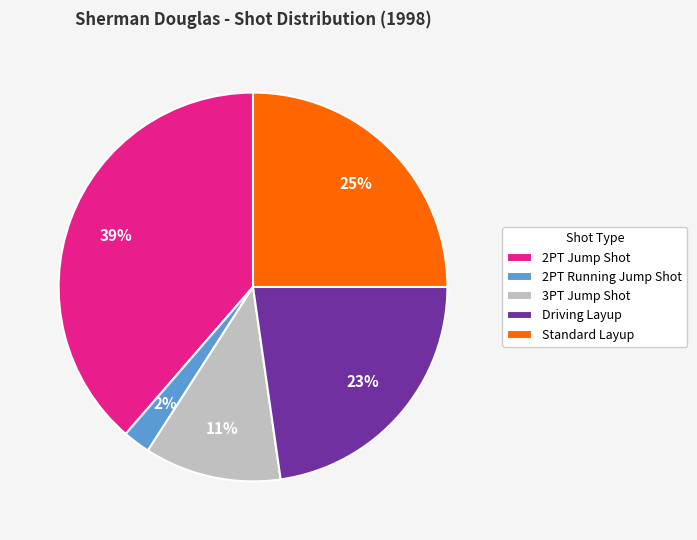

Is Standard Layup the majority of the pie?

No